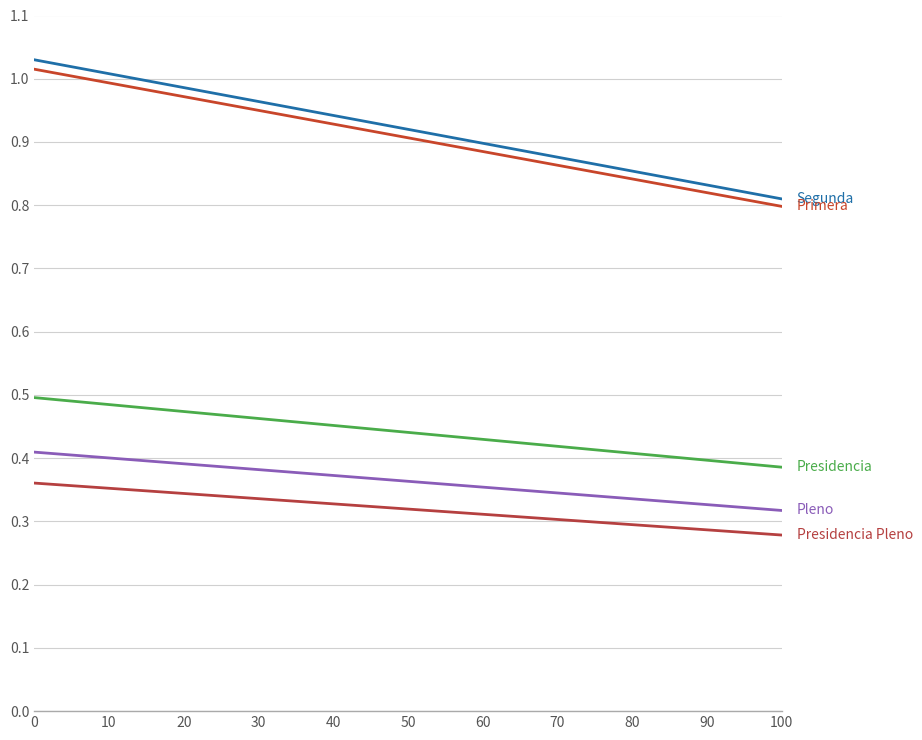

Reading right to left, what are all the values shown in this chart?

Segunda: 0.8	0.8	0.9	0.9	0.9	0.9	0.9	1.0	1.0	1.0	1.0
Presidencia: 0.4	0.4	0.4	0.4	0.4	0.4	0.5	0.5	0.5	0.5	0.5
Presidencia Pleno: 0.3	0.3	0.3	0.3	0.3	0.3	0.3	0.3	0.3	0.4	0.4
Primera: 0.8	0.8	0.8	0.9	0.9	0.9	0.9	1.0	1.0	1.0	1.0
Pleno: 0.3	0.3	0.3	0.3	0.4	0.4	0.4	0.4	0.4	0.4	0.4